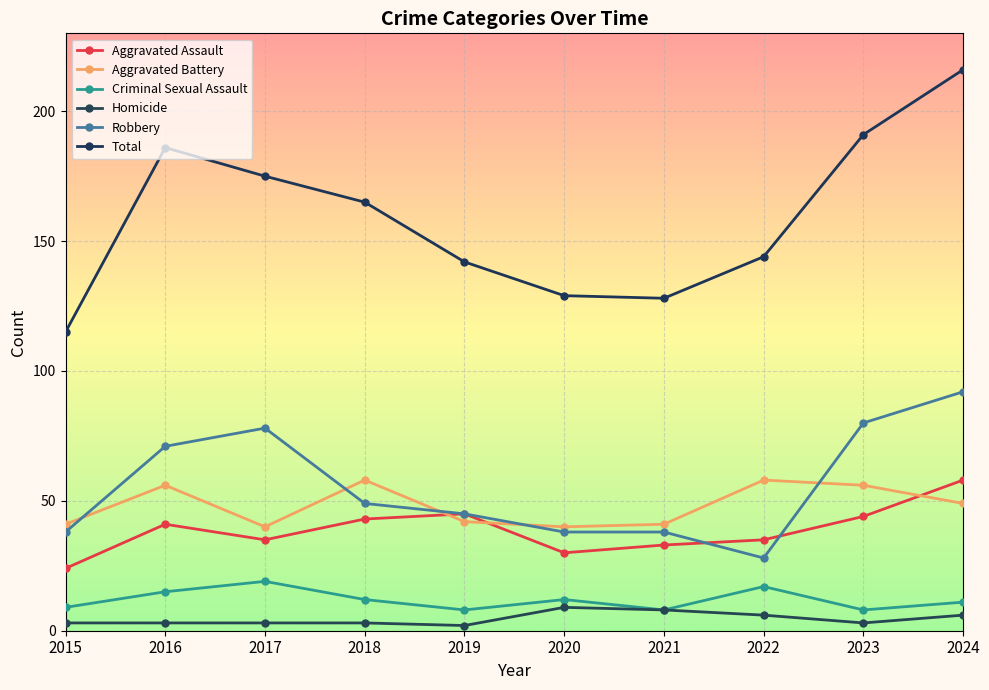

Count the number of data series in this chart.

6